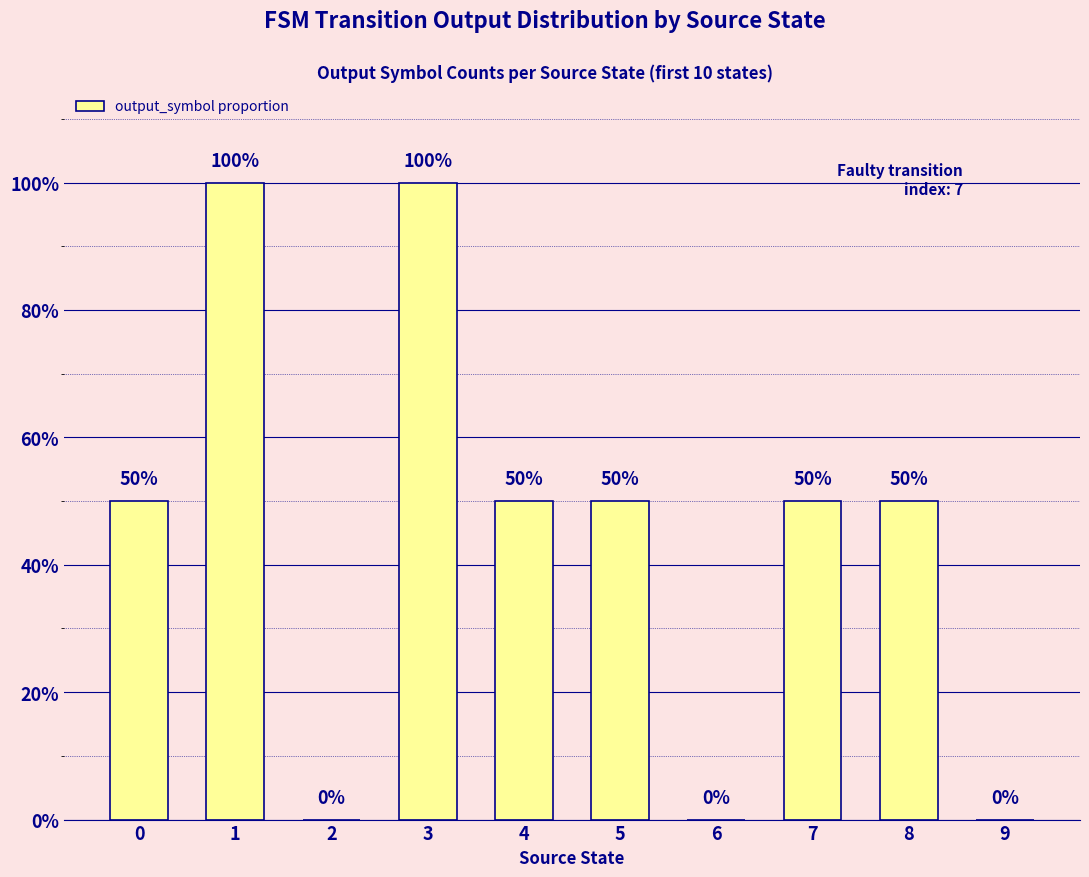

Reading left to right, what are all the values shown in this chart?

0=0.5	1=1.0	2=0.0	3=1.0	4=0.5	5=0.5	6=0.0	7=0.5	8=0.5	9=0.0